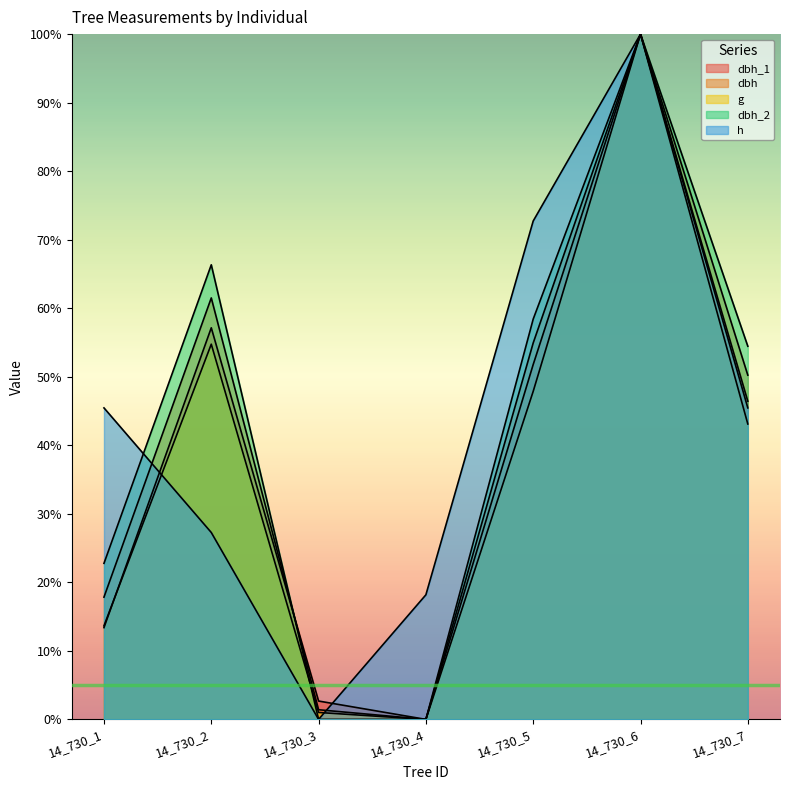

True or false: h has more than 2 interior local peaks.

False